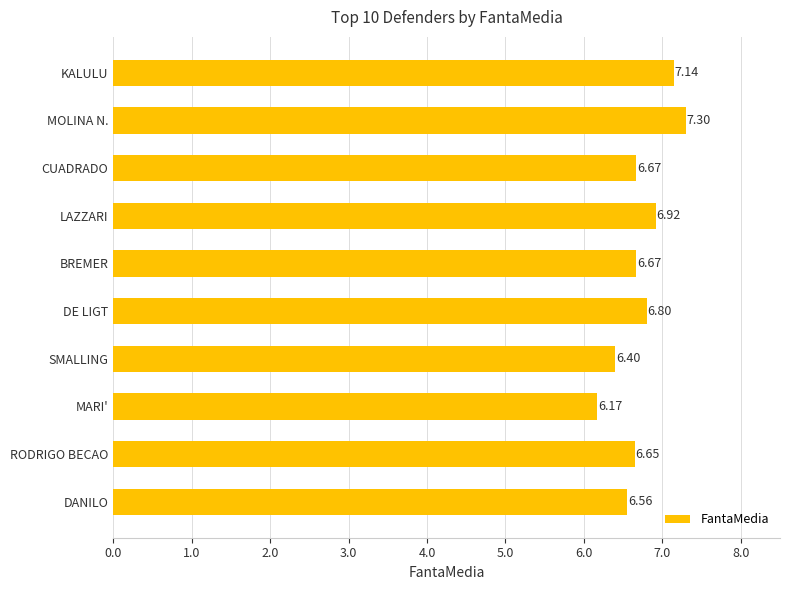

What is the difference between the values at MOLINA N. and DANILO?

0.7